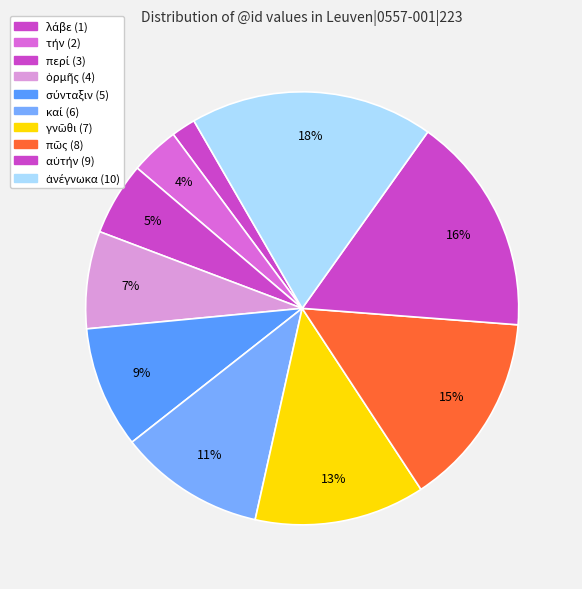

Combined, do σύνταξιν (5) and τήν (2) account for over 50%?

No